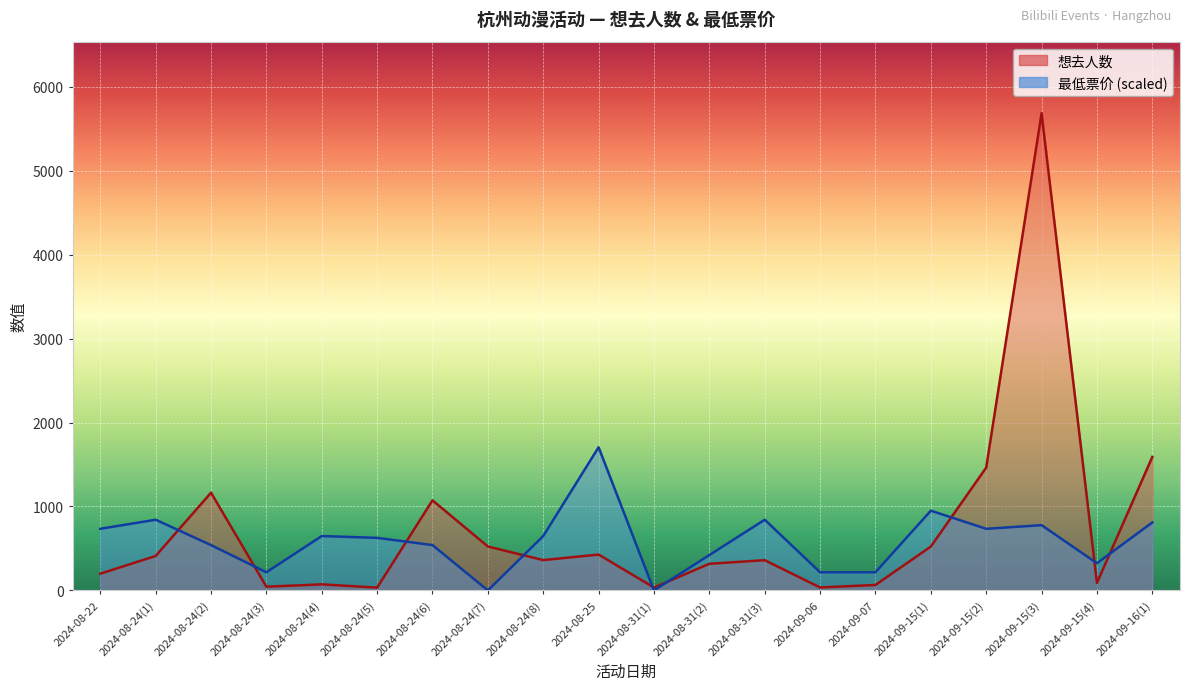

List the series in order of their peak value, lowest first.

最低票价, 想去人数